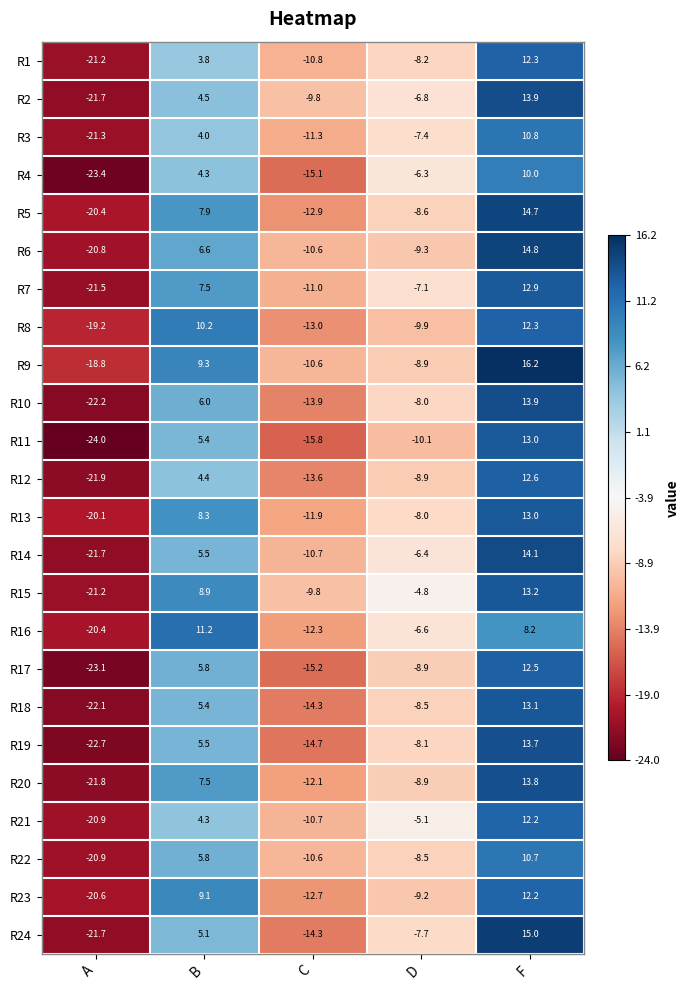

The value of R20 at C is -12.1. True or false?

True